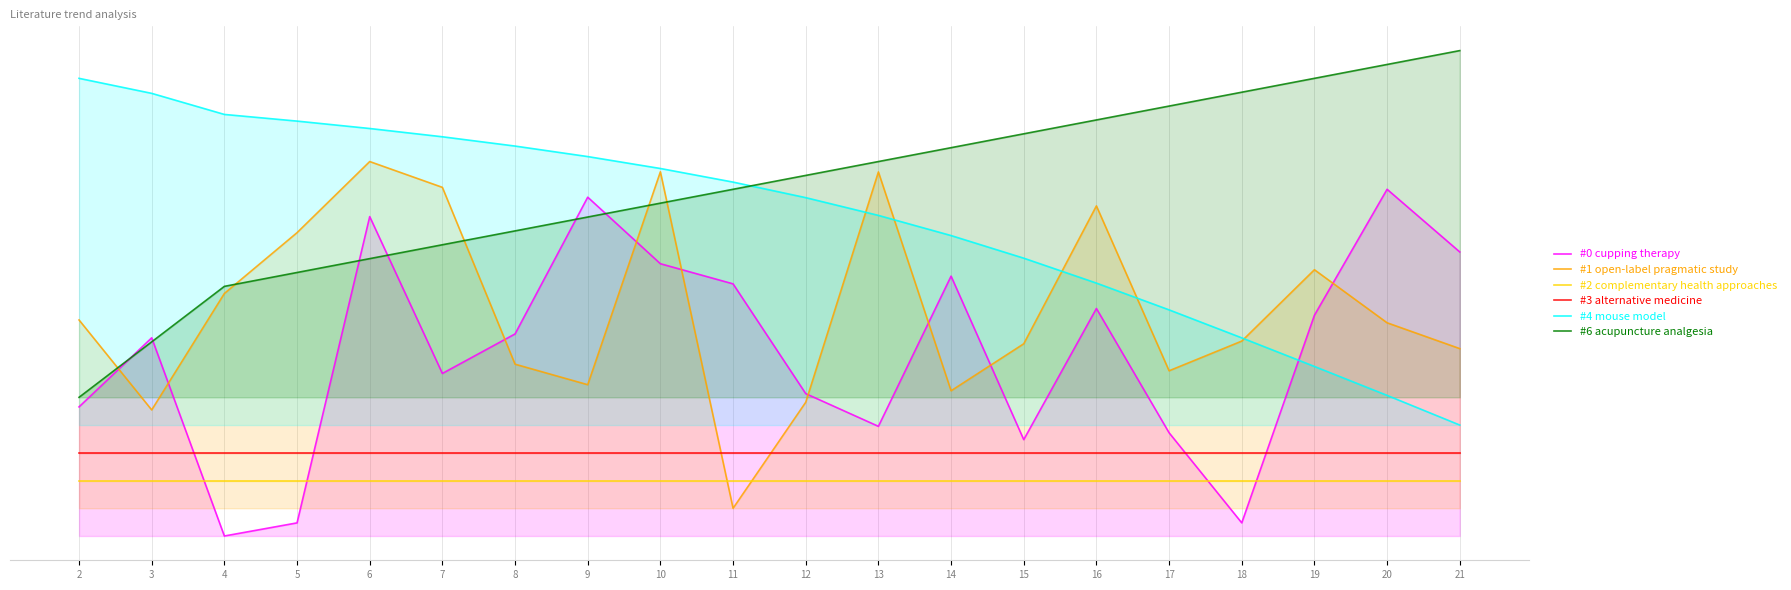

How many distinct data groups are displayed?

6